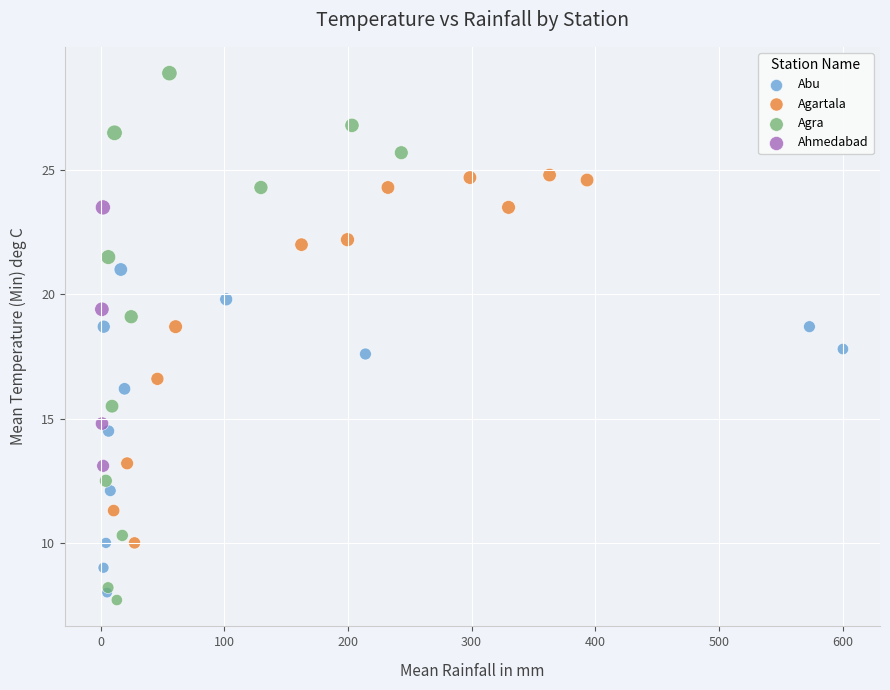

Which series contains the highest Y value?

Agra